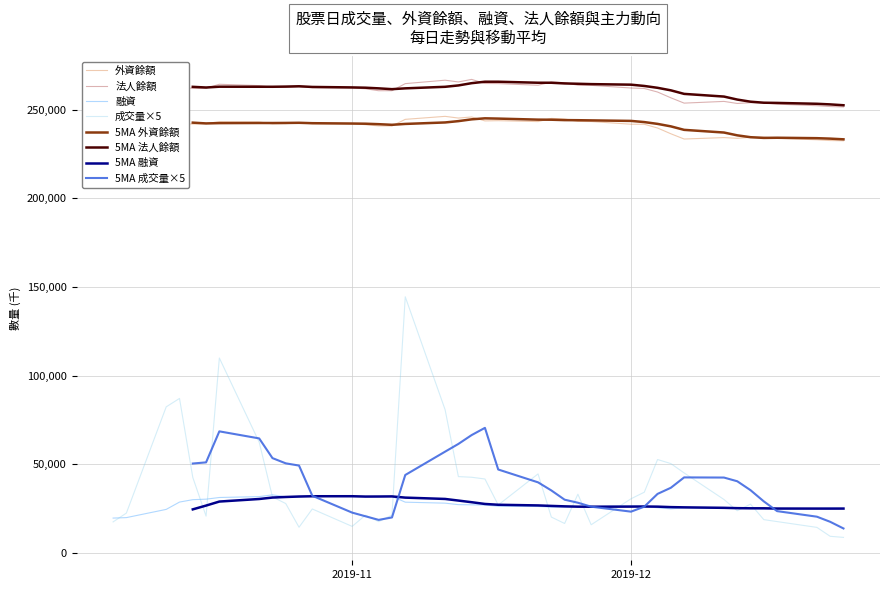

What is the minimum value for 外資餘額?

232481